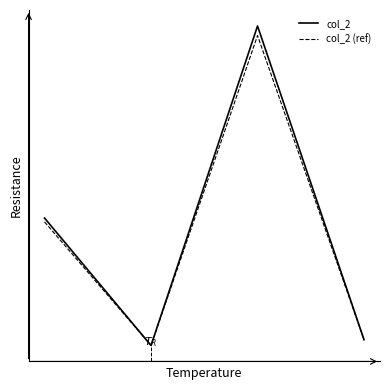

Does the chart display data point markers on the line(s)?

No